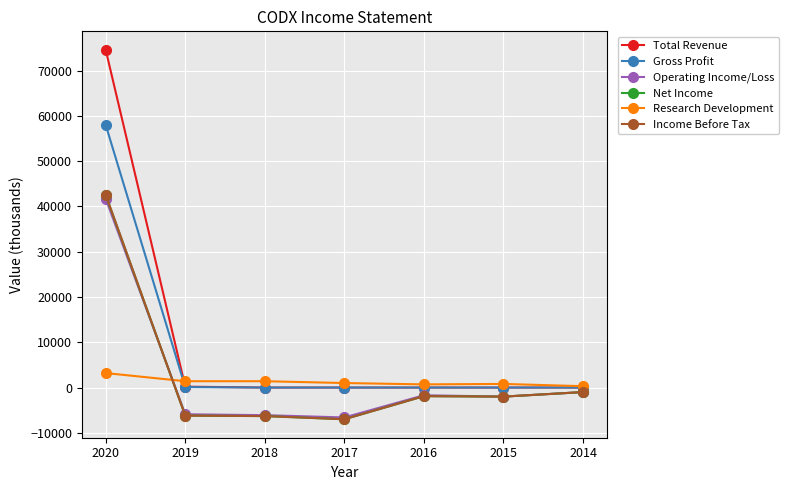

What is the smallest value displayed?

-7000